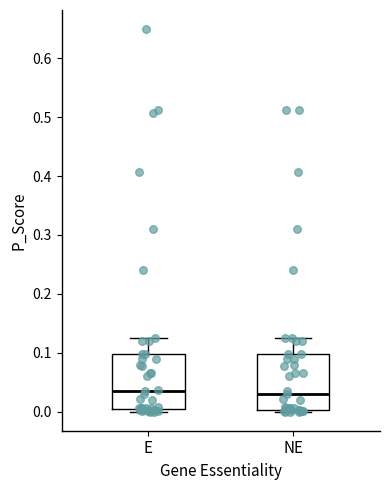

Reading left to right, read every box against the y-axis: the position of its median line, the range the box covers, and the ends of its whiskers. The values are not printed on the chart, so give them approximately, as read against the axis.

E: median 0.04, box 0.00 to 0.10, whiskers 0.00 (just below the box's lower edge) to 0.12
NE: median 0.03, box 0.00 to 0.10, whiskers 0.00 to 0.12